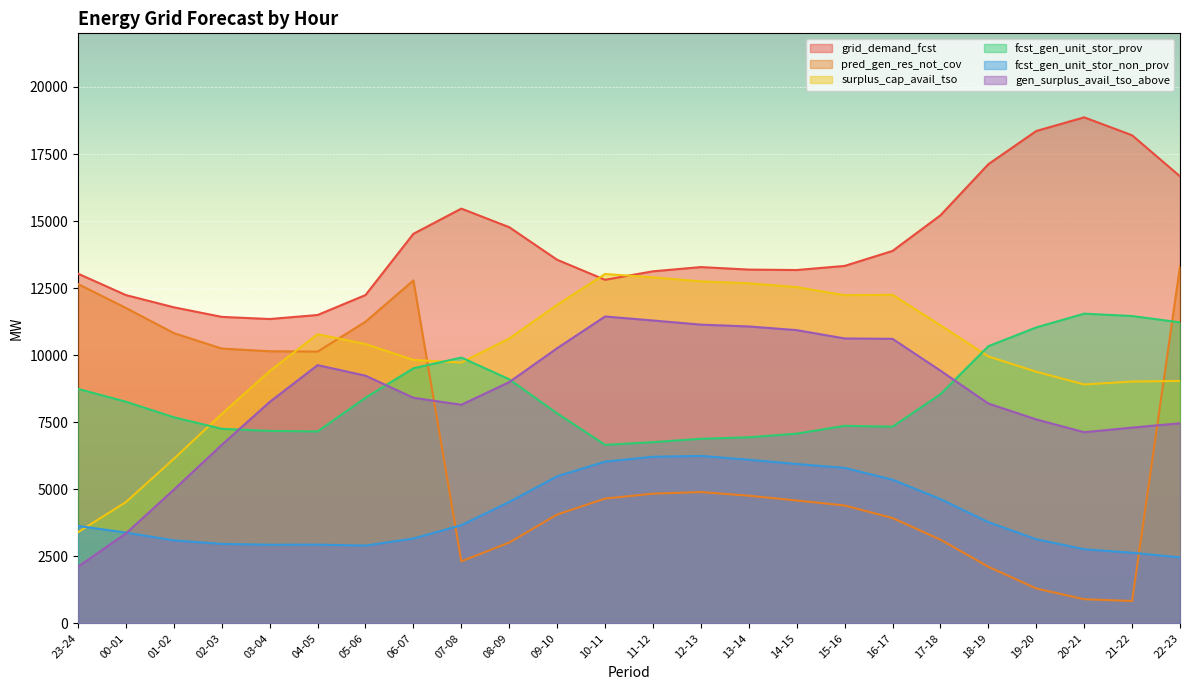

What position from the right is 17-18?

6